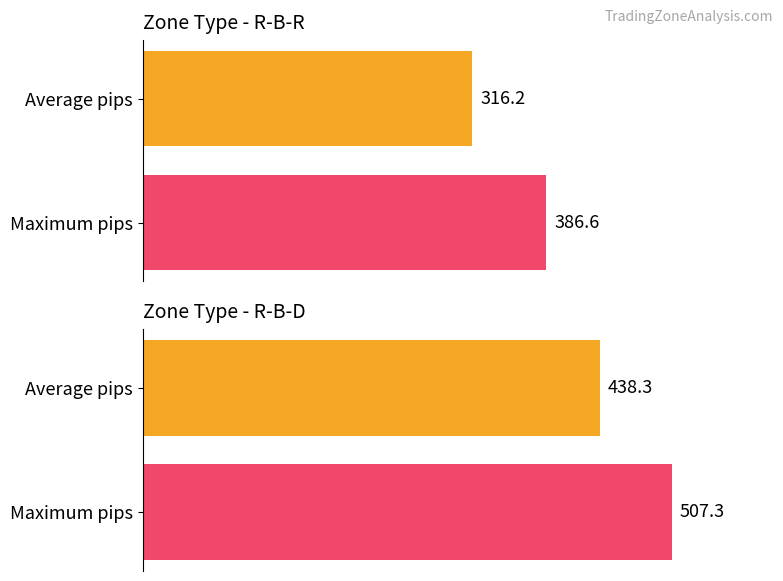

Which has a higher value, Average pips or Maximum pips?

Maximum pips